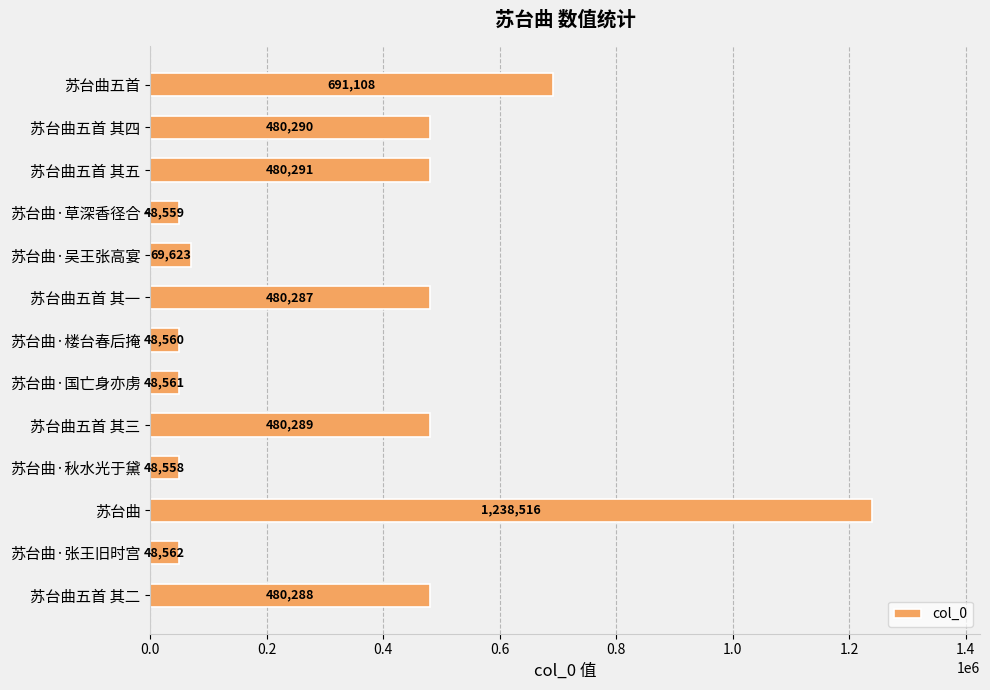

Does the chart contain any negative values?

No